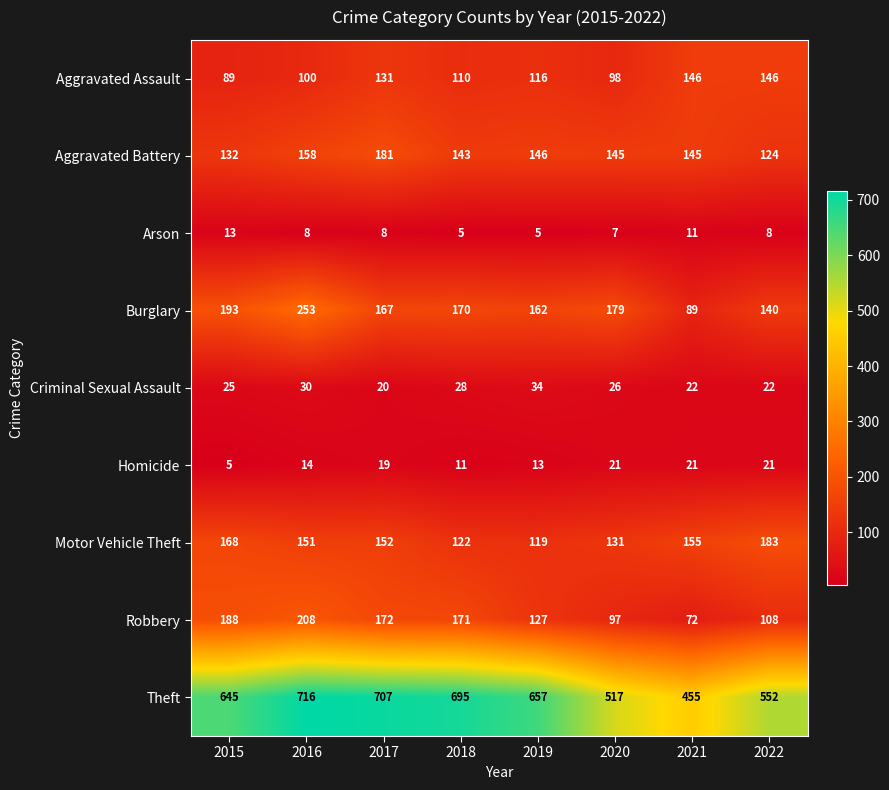

What is the sum of the Homicide values at 2016 and 2015?

19